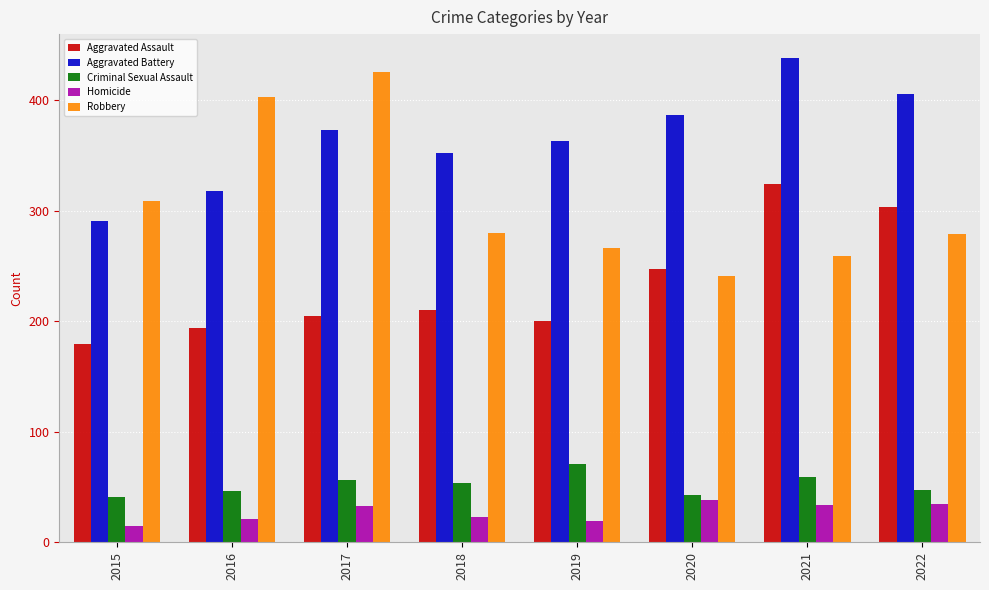

The Aggravated Battery series shows 615 at 2022. True or false?

False